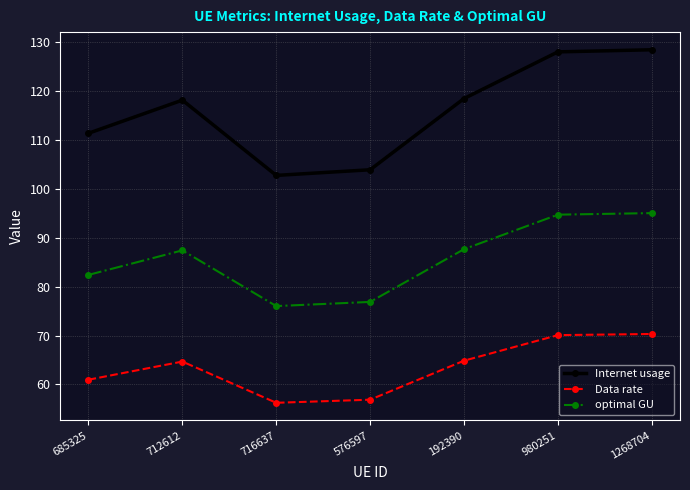

True or false: Internet usage and optimal GU intersect in this chart.

False